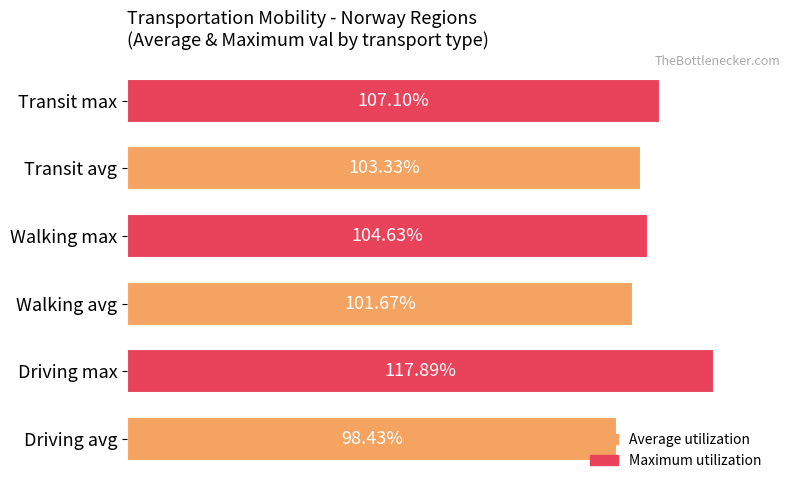

Between Transit max and Transit avg, which is larger?

Transit max